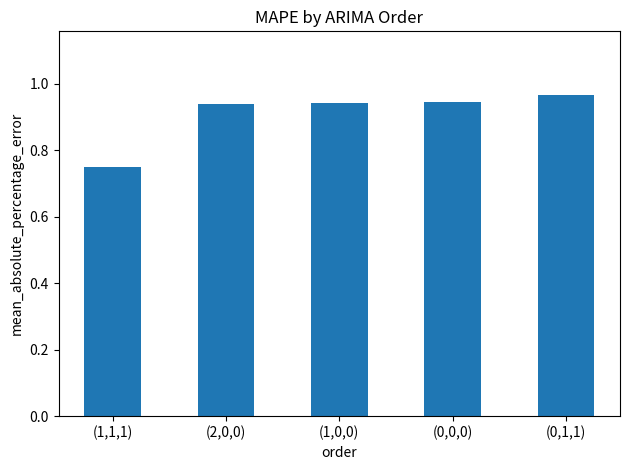

What position from the right is (1,1,1)?

5